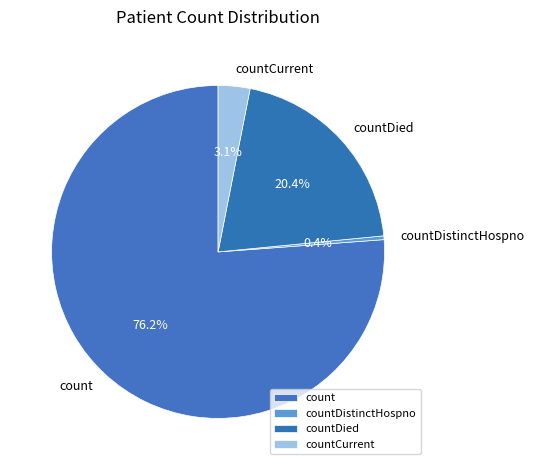

What percentage is NOT represented by countDistinctHospno?

99.6%